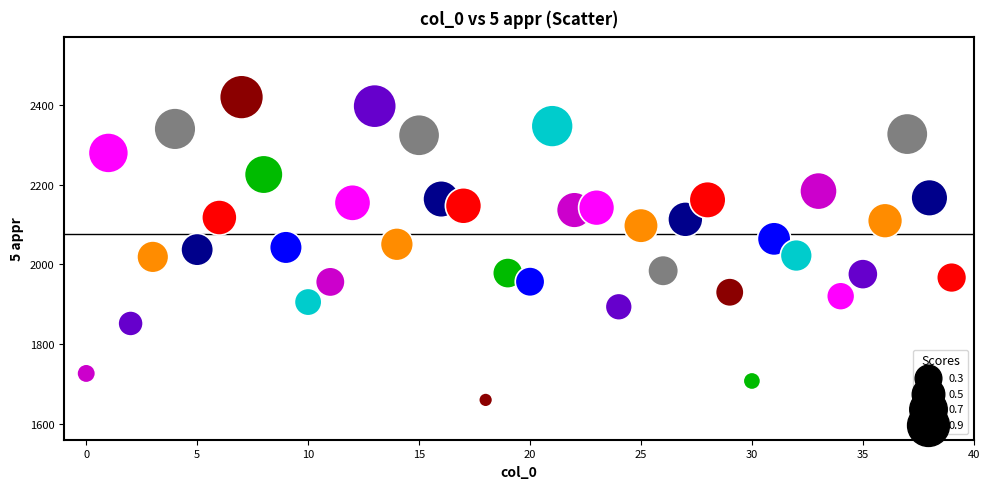

What is the range of Y values (max minus min)?

760.5